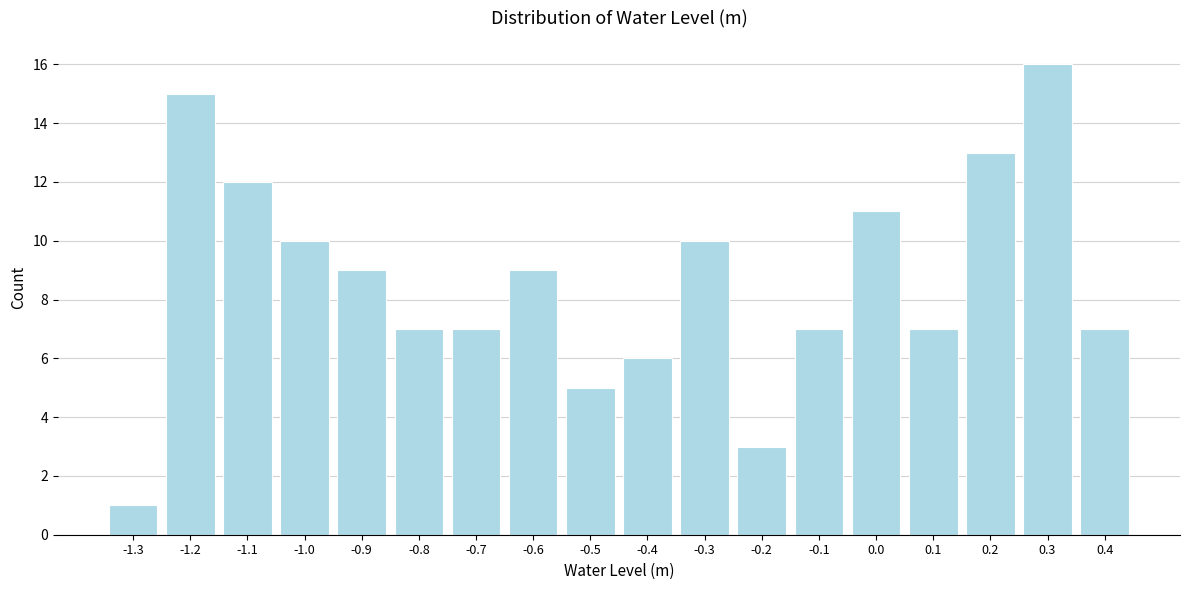

Reading right to left, transcribe all the data shown in this chart.

7	16	13	7	11	7	3	10	6	5	9	7	7	9	10	12	15	1